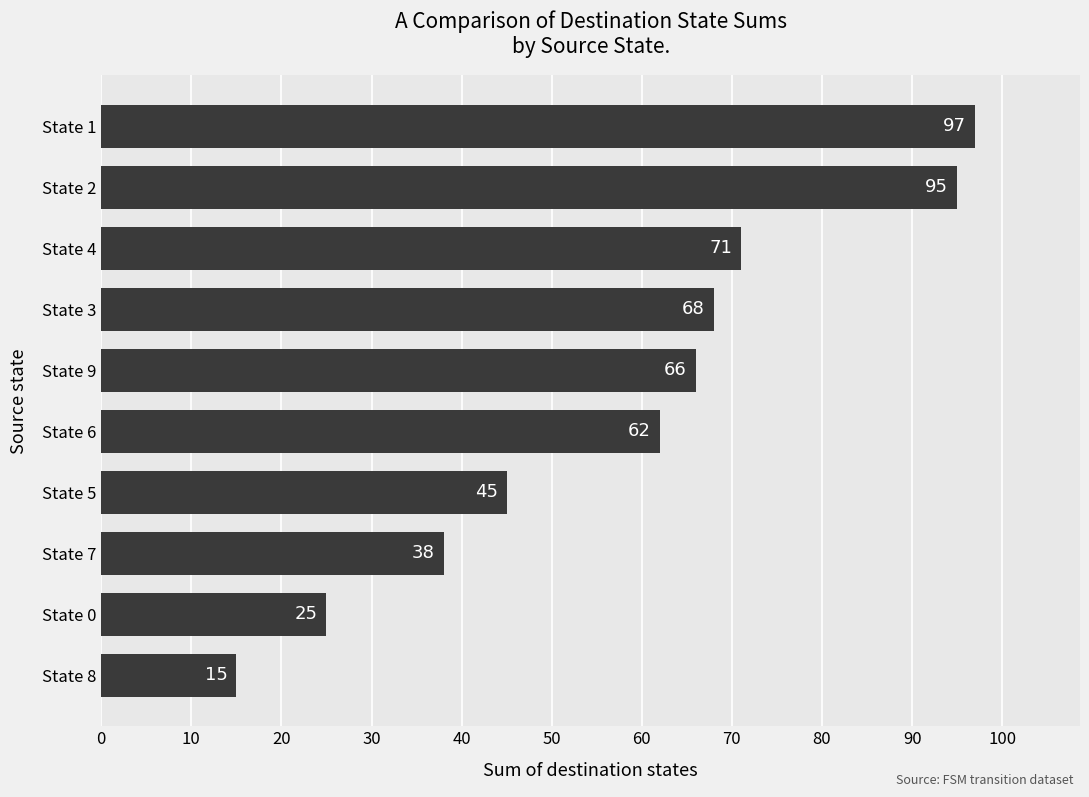

Reading top to bottom, extract all data points from this chart.

97	95	71	68	66	62	45	38	25	15